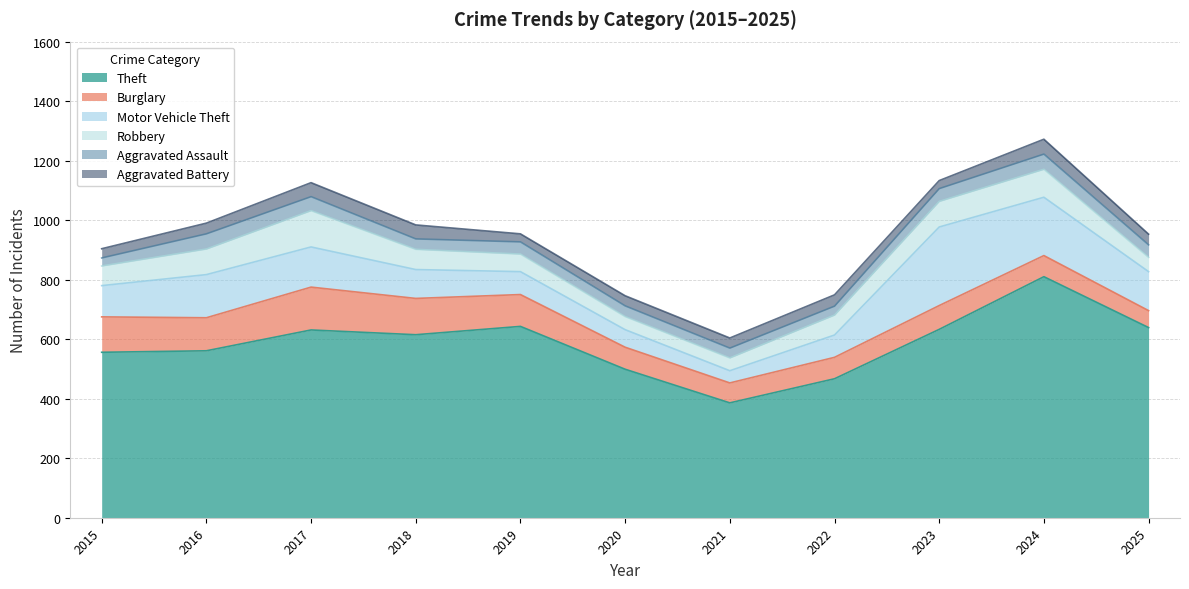

Reading left to right, list all the values displayed in this chart.

Theft: 2015=556	2016=561	2017=631	2018=615	2019=643	2020=499	2021=386	2022=467	2023=633	2024=810	2025=639
Burglary: 2015=119	2016=111	2017=144	2018=122	2019=107	2020=74	2021=67	2022=72	2023=80	2024=71	2025=57
Motor Vehicle Theft: 2015=105	2016=145	2017=135	2018=97	2019=77	2020=59	2021=41	2022=75	2023=264	2024=196	2025=131
Robbery: 2015=66	2016=86	2017=122	2018=68	2019=59	2020=44	2021=43	2022=67	2023=86	2024=94	2025=48
Aggravated Assault: 2015=27	2016=51	2017=47	2018=35	2019=41	2020=36	2021=33	2022=30	2023=43	2024=51	2025=42
Aggravated Battery: 2015=31	2016=36	2017=47	2018=47	2019=27	2020=34	2021=34	2022=38	2023=27	2024=50	2025=36